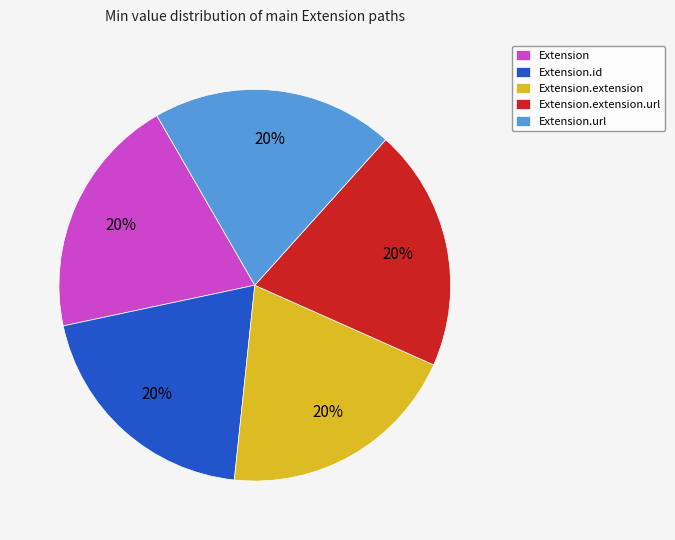

To the nearest percent, what is the difference between the largest and smallest slice percentages?

0%